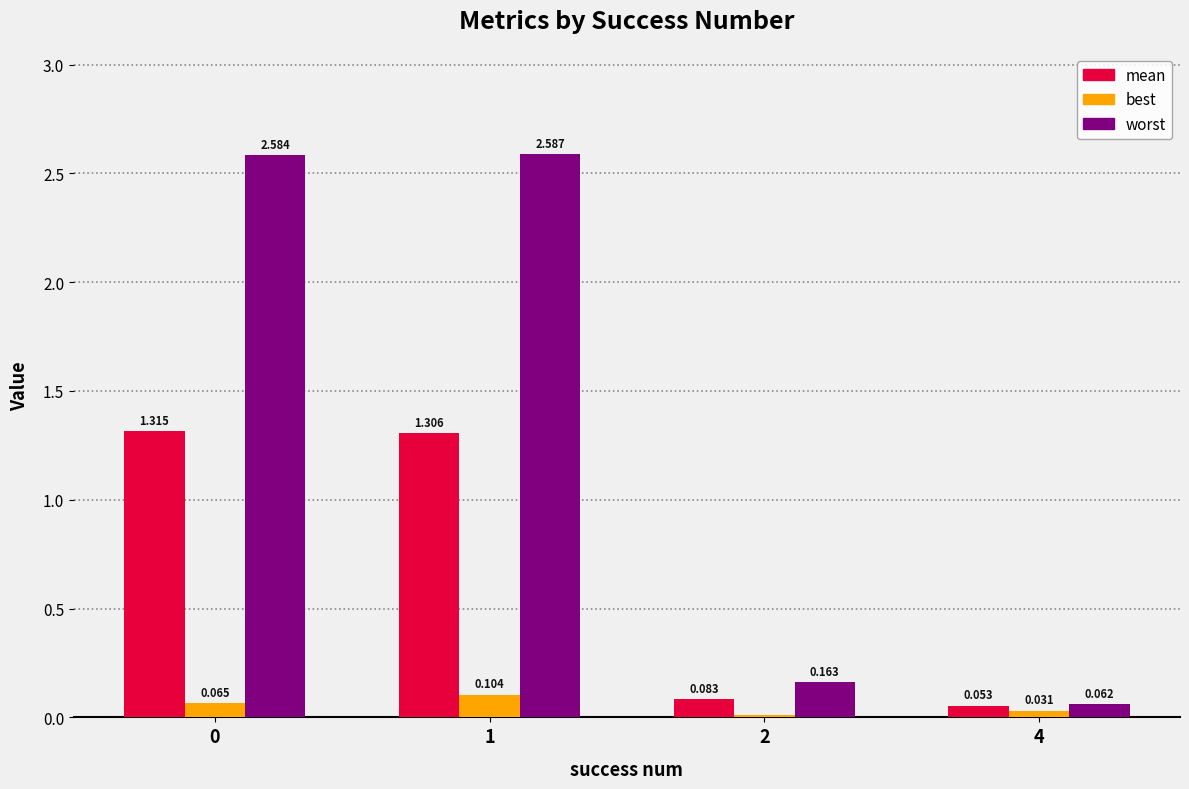

Which series has the largest total across all categories?

worst